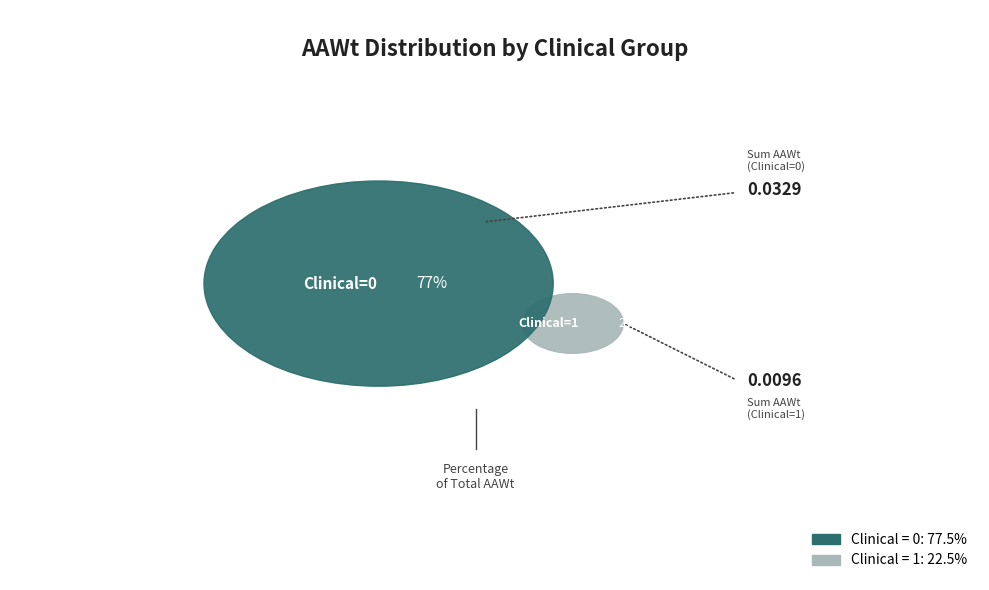

To the nearest percent, what is the combined percentage of Clinical_0 and Clinical_1?

100%